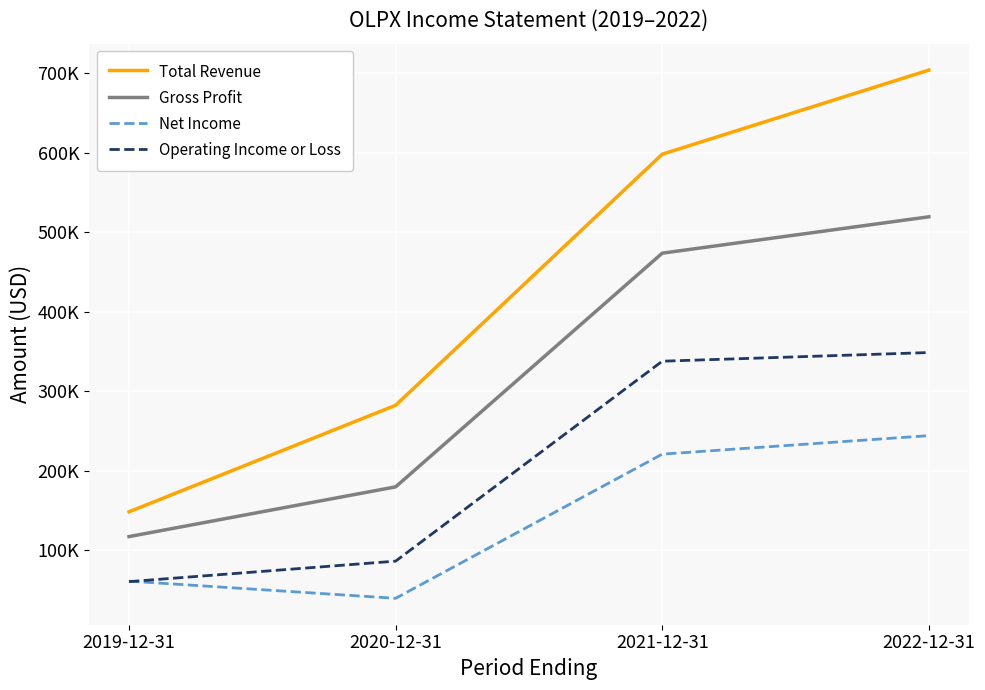

True or false: Total Revenue has a value of 475782 at 2020-12-31.

False